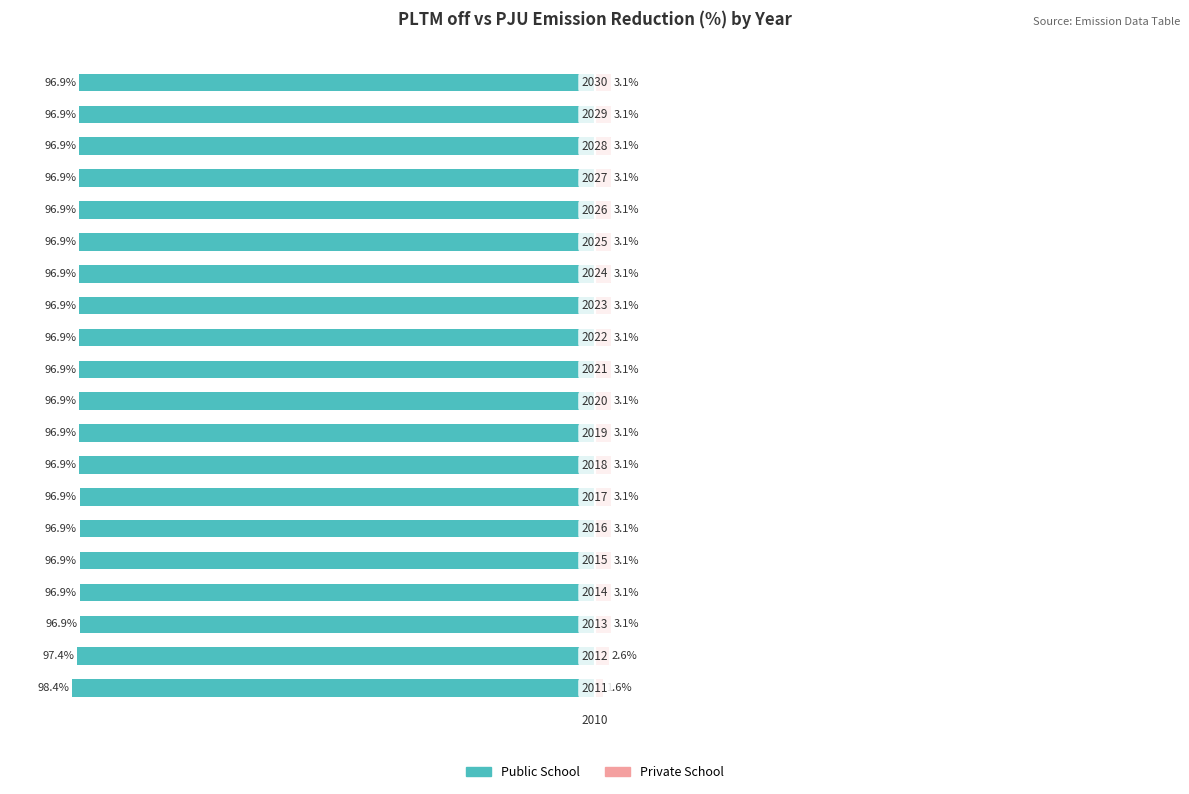

Which series changed the most between 3 and 11?

Private School